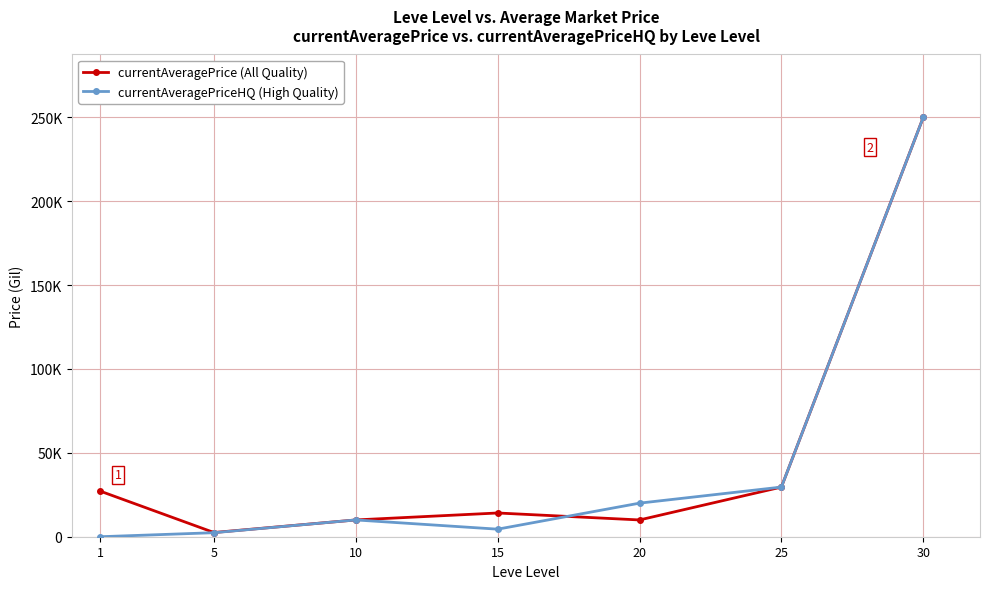

What are all the series names shown in the legend?

currentAveragePrice (All Quality), currentAveragePriceHQ (High Quality)